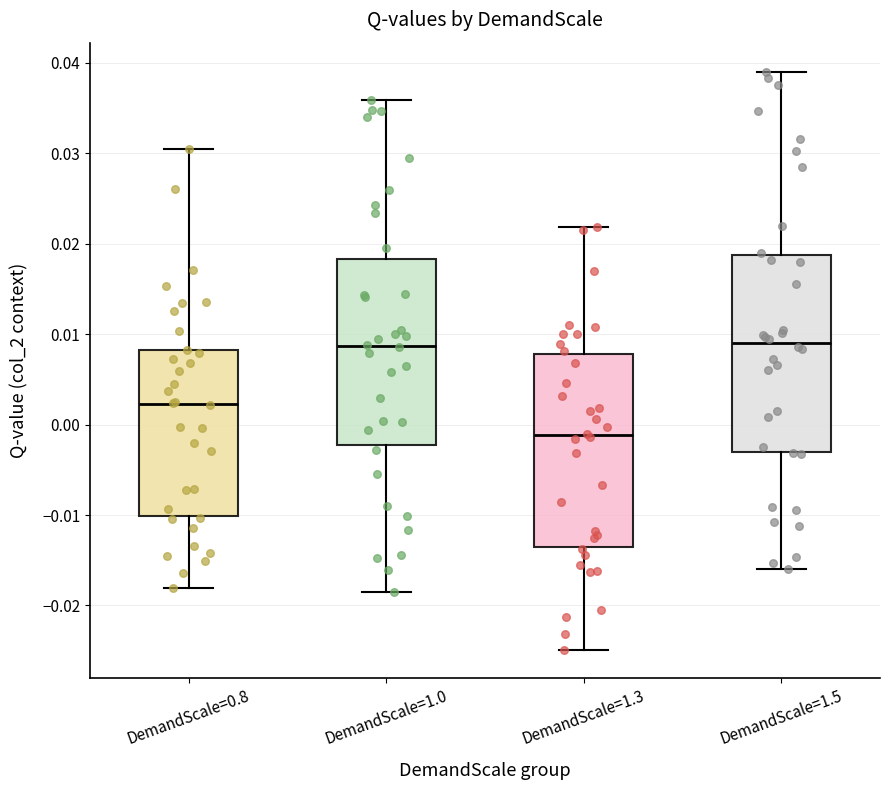

Reading left to right, transcribe this box plot: for each box, give where its median line is, the range the box spans, and where its two whiskers end, as read against the y-axis. The values are not printed on the chart, so give them approximately, as read against the axis.

DemandScale=0.8: median 0.002, box -0.010 to 0.008, whiskers -0.018 to 0.030
DemandScale=1.0: median 0.009, box -0.002 to 0.018, whiskers -0.019 to 0.036
DemandScale=1.3: median -0.001, box -0.013 to 0.008, whiskers -0.025 to 0.022
DemandScale=1.5: median 0.009, box -0.003 to 0.019, whiskers -0.016 to 0.039